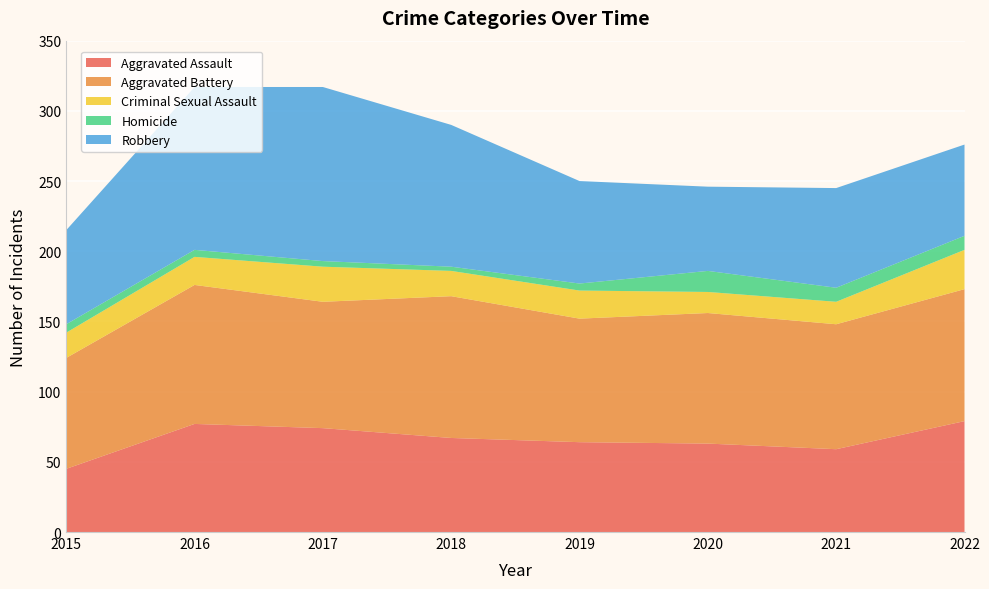

Reading left to right, transcribe all the data shown in this chart.

Aggravated Assault: 2015=45	2016=77	2017=74	2018=67	2019=64	2020=63	2021=59	2022=79
Aggravated Battery: 2015=79	2016=99	2017=90	2018=101	2019=88	2020=93	2021=89	2022=94
Criminal Sexual Assault: 2015=18	2016=20	2017=25	2018=18	2019=20	2020=15	2021=16	2022=28
Homicide: 2015=6	2016=5	2017=4	2018=3	2019=5	2020=15	2021=10	2022=10
Robbery: 2015=67	2016=116	2017=124	2018=101	2019=73	2020=60	2021=71	2022=65